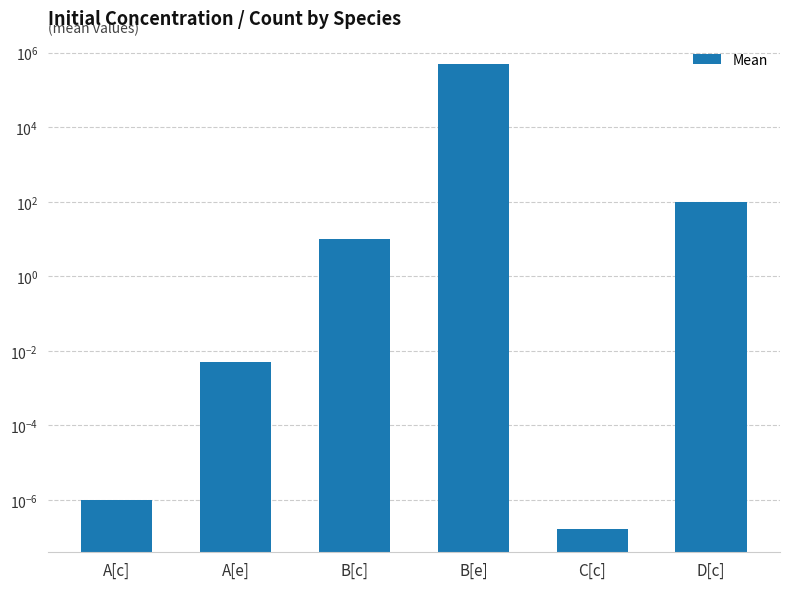

How many bars are there in total?

6